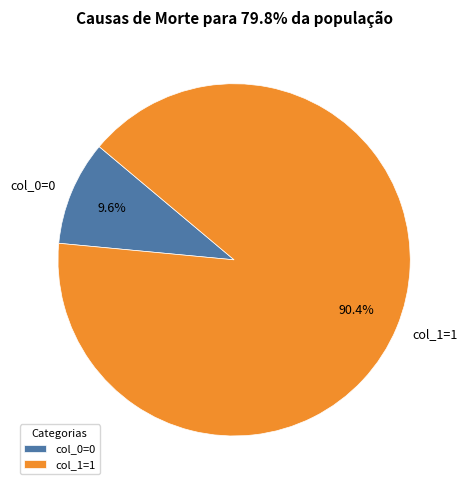

Combined, do col_1=1 and col_0=0 account for over 50%?

Yes